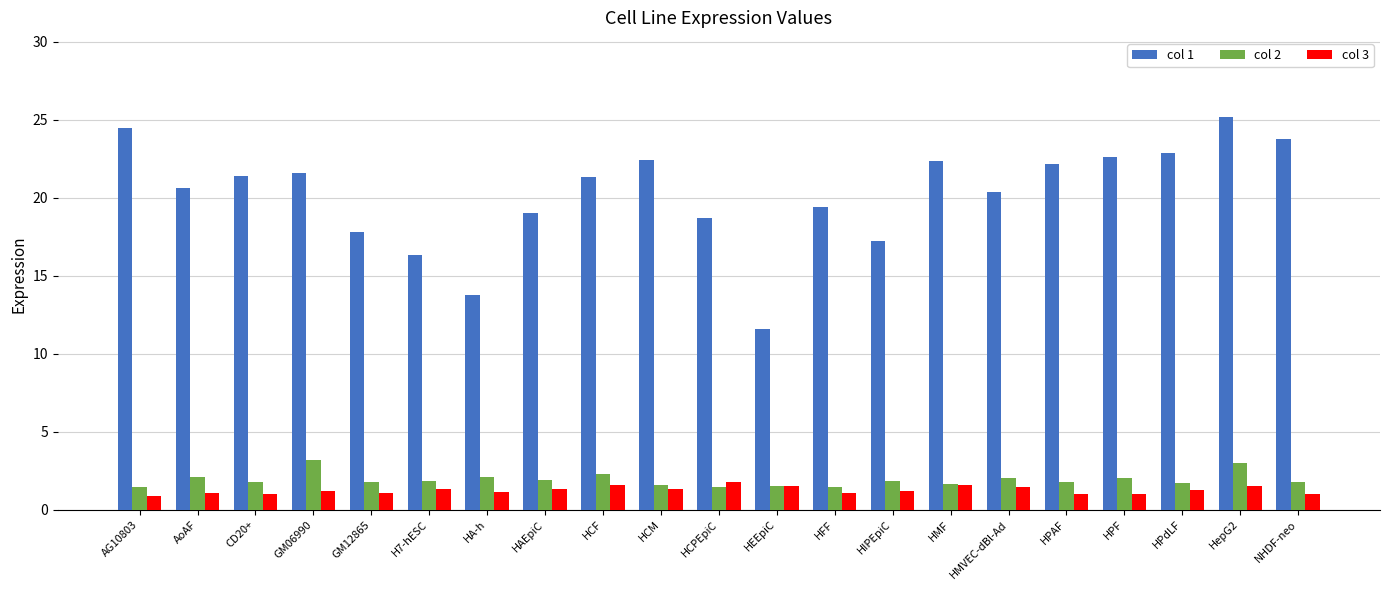

Is it true that col 2 equals 0.9 at HCF?

False